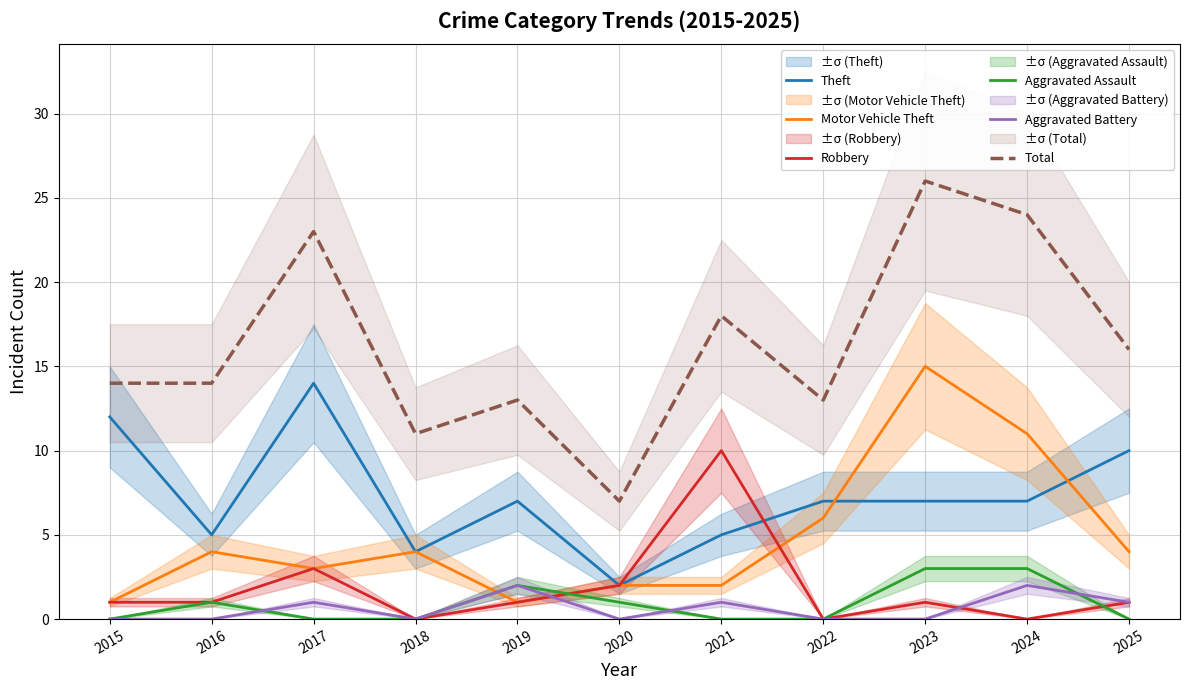

Is the value of Aggravated Assault at 2018 greater than the value of Robbery at 2020?

No